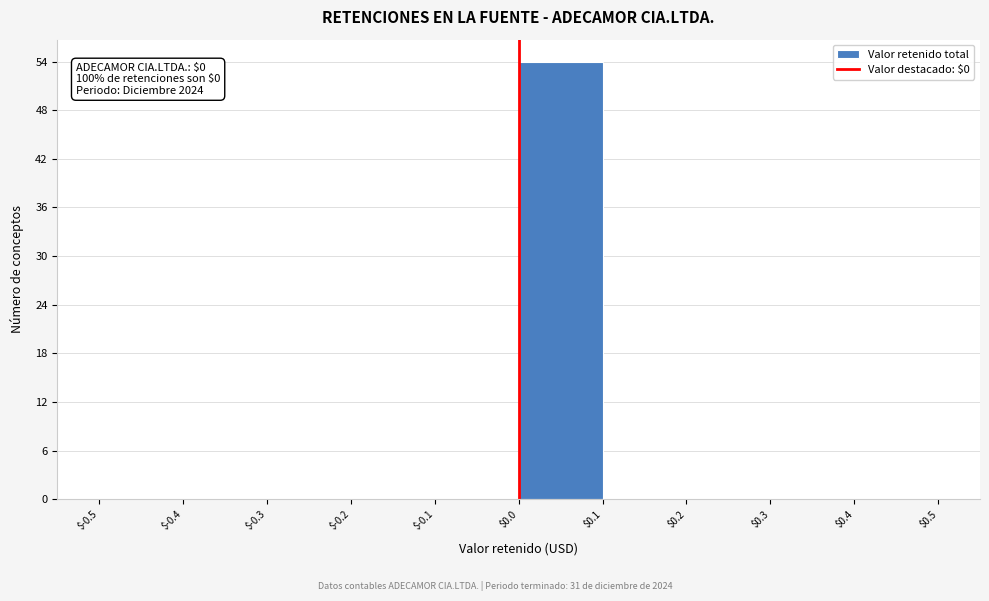

Over which range of the x-axis is the bar tallest?

$0.0 to $0.1